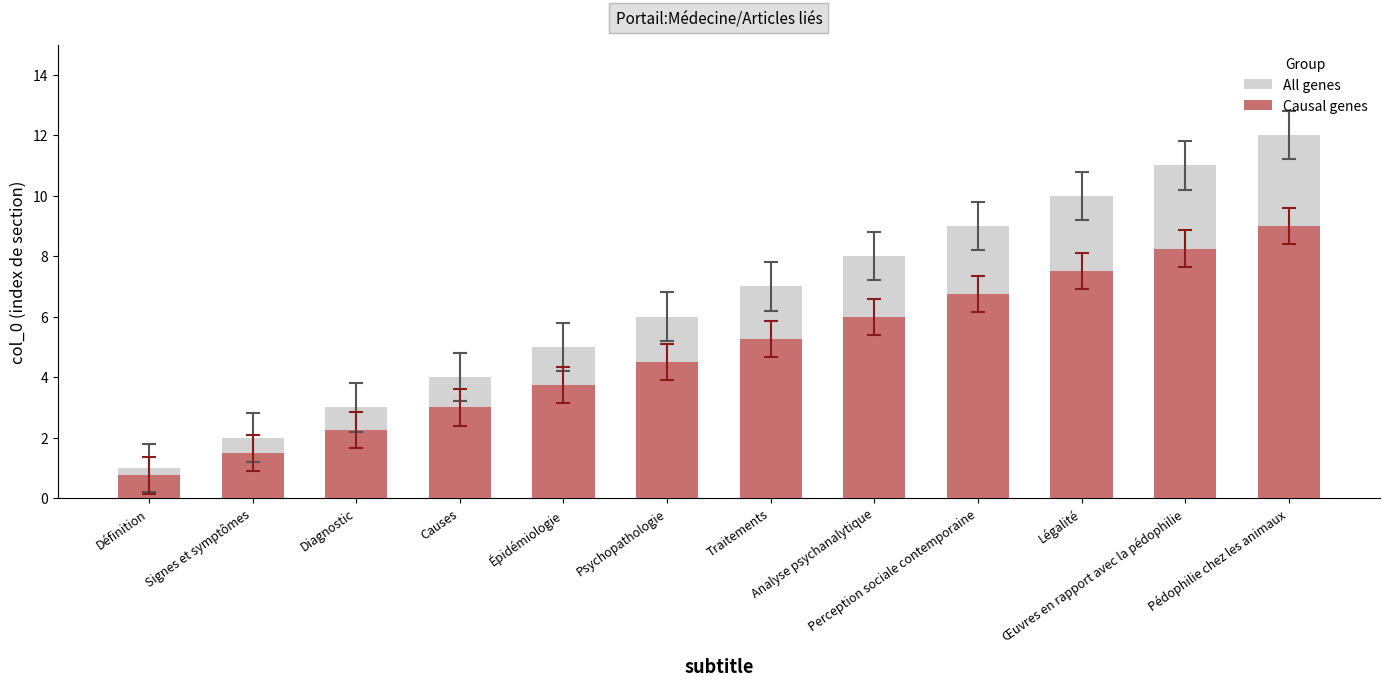

Rank the series at Œuvres en rapport avec la pédophilie from highest to lowest value.

All genes, Causal genes